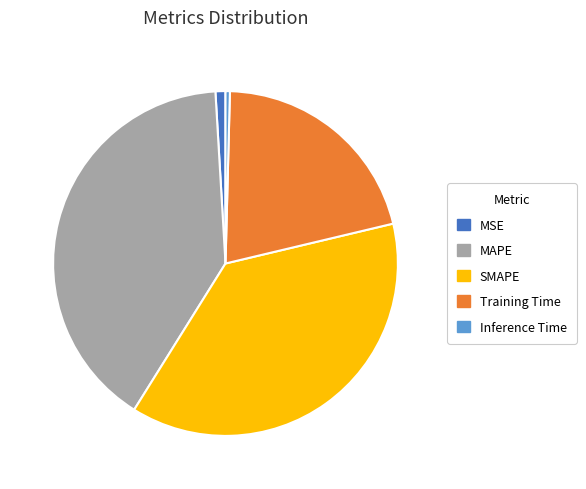

Do MSE and Inference Time together represent more than half of the pie?

No